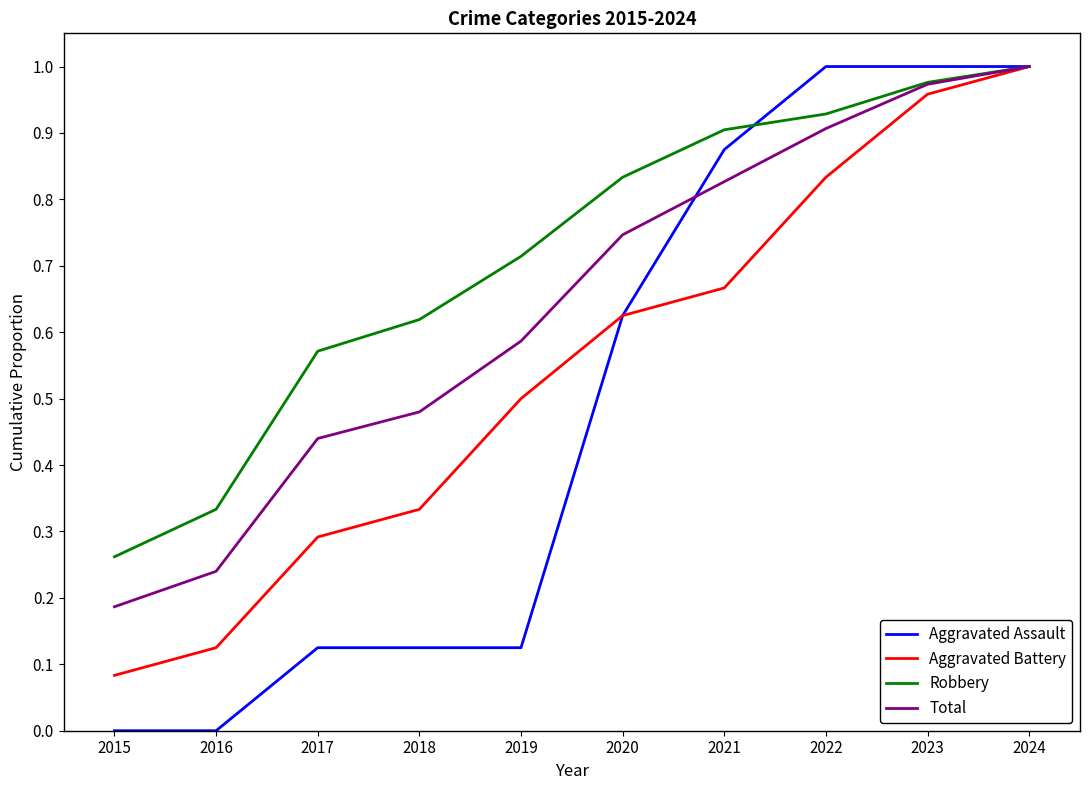

Which category has the highest value in the Aggravated Battery series?

2024